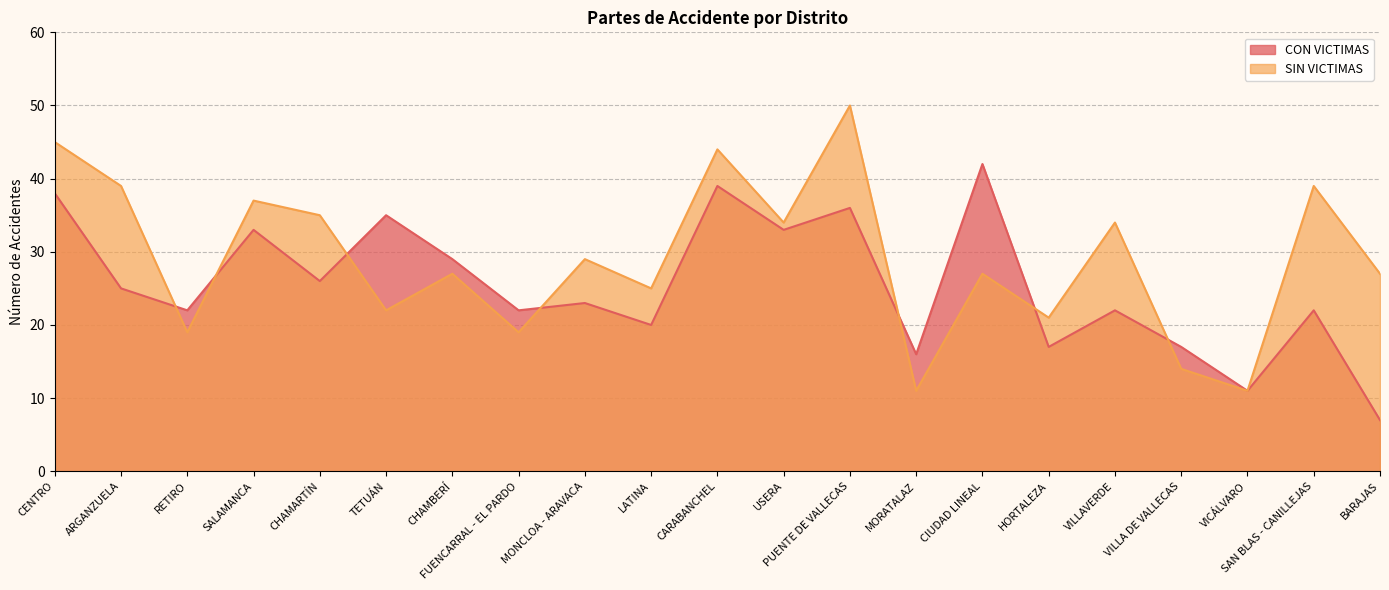

Between VILLAVERDE and MORATALAZ, which is larger?

VILLAVERDE